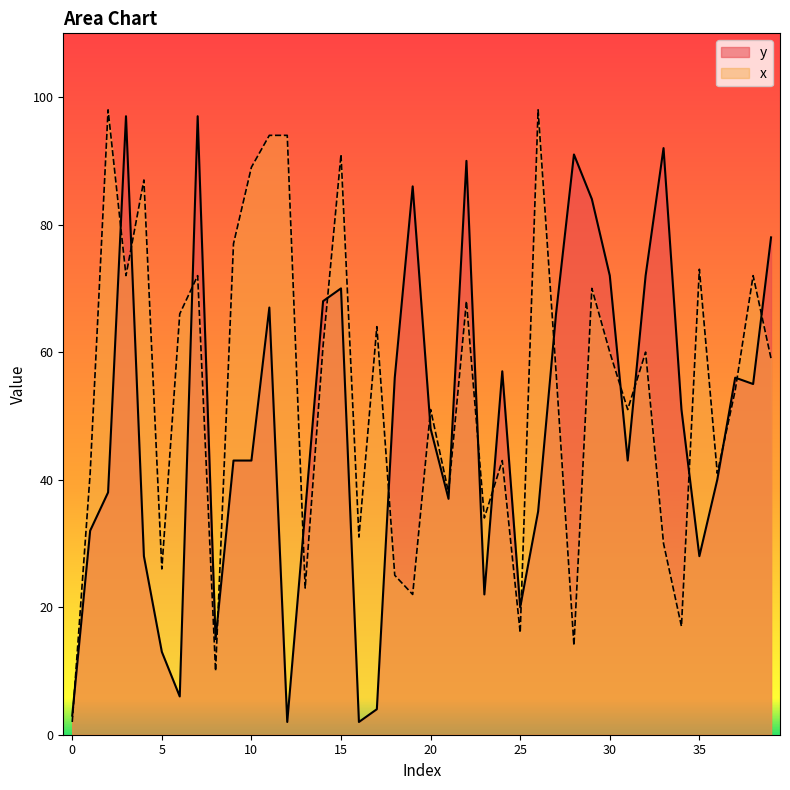

What is the total value across all series at 31?

94